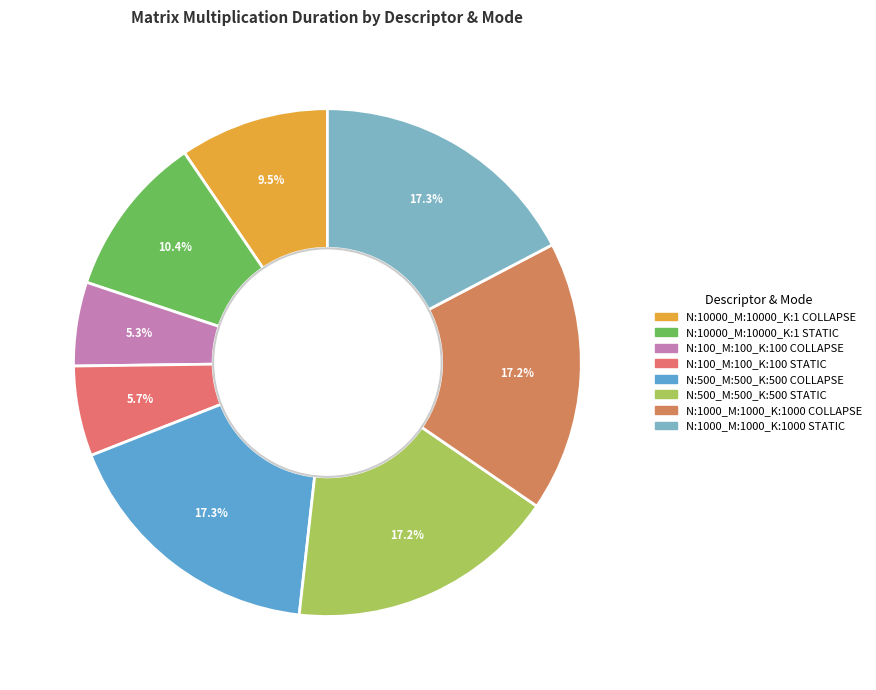

Approximately how many times larger is the value at N:100_M:100_K:100 COLLAPSE compared to N:10000_M:10000_K:1 COLLAPSE?

0.6